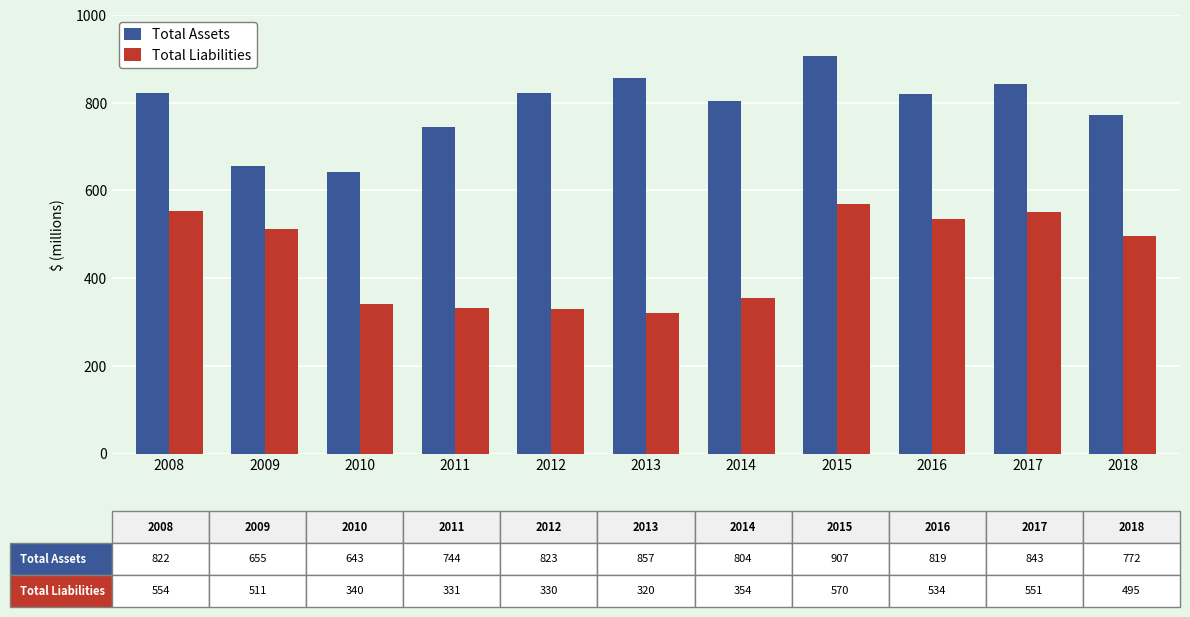

What is the sum of the Total Assets values at 2016 and 2008?

1641